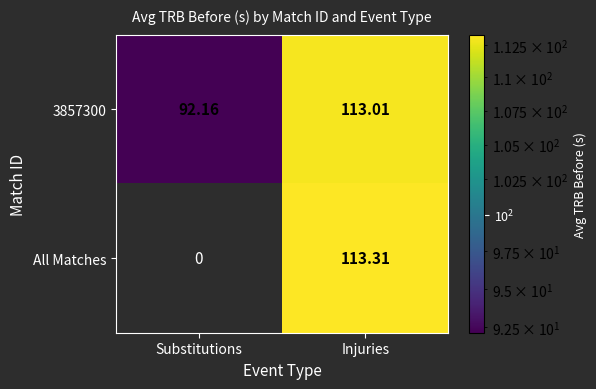

How many distinct data groups are displayed?

2